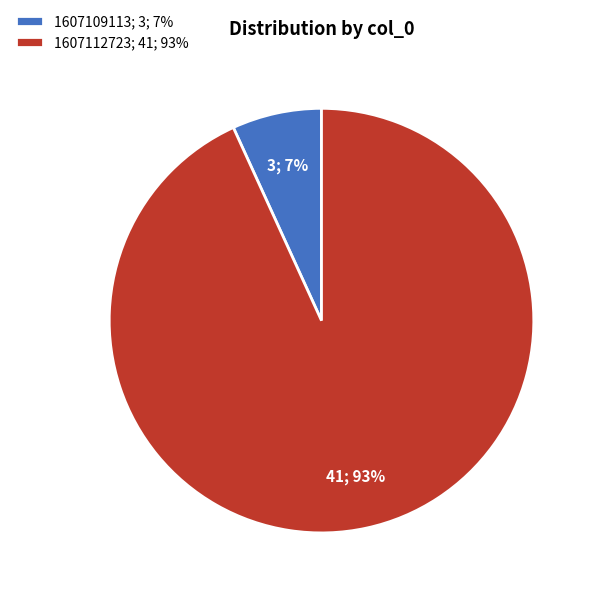

Which category has the biggest portion of the pie?

1607112723